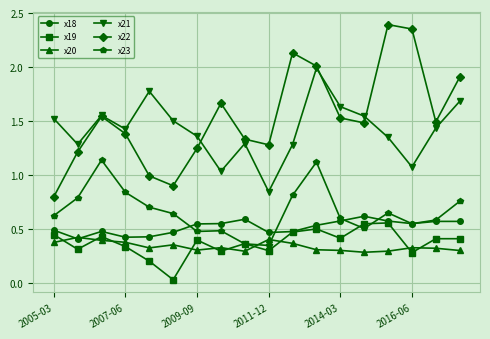

True or false: x23 and x20 intersect in this chart.

True